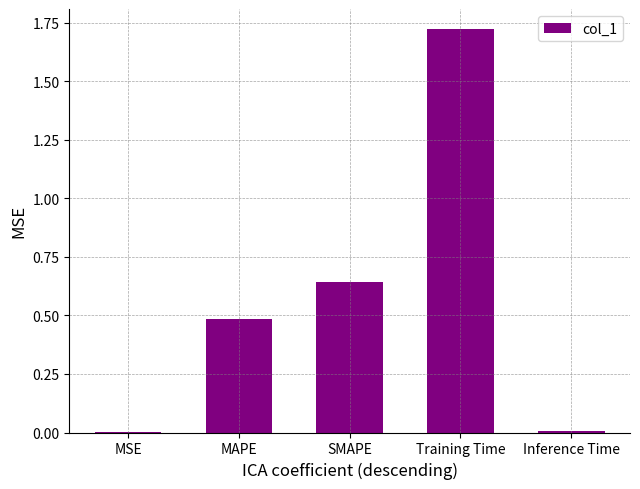

What is the sum of all values?

2.9